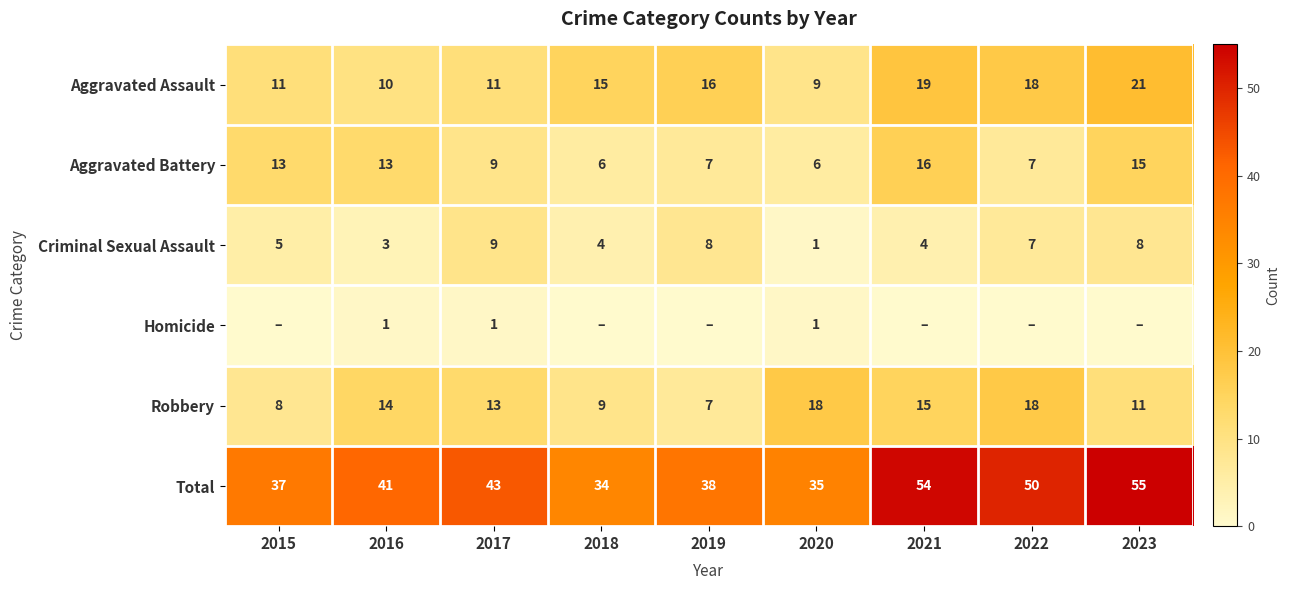

At which label does Robbery first exceed 13?

2016